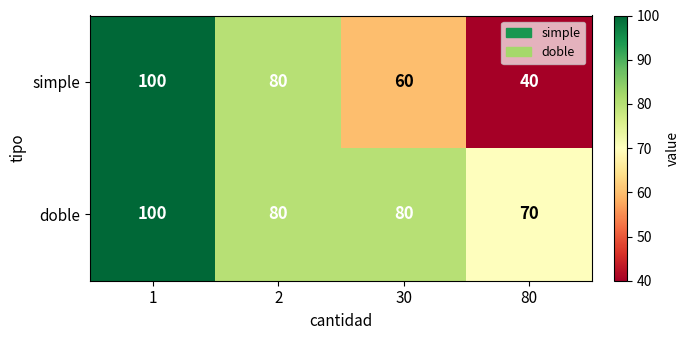

Reading left to right, list all the values displayed in this chart.

simple: 100	80	60	40
doble: 100	80	80	70